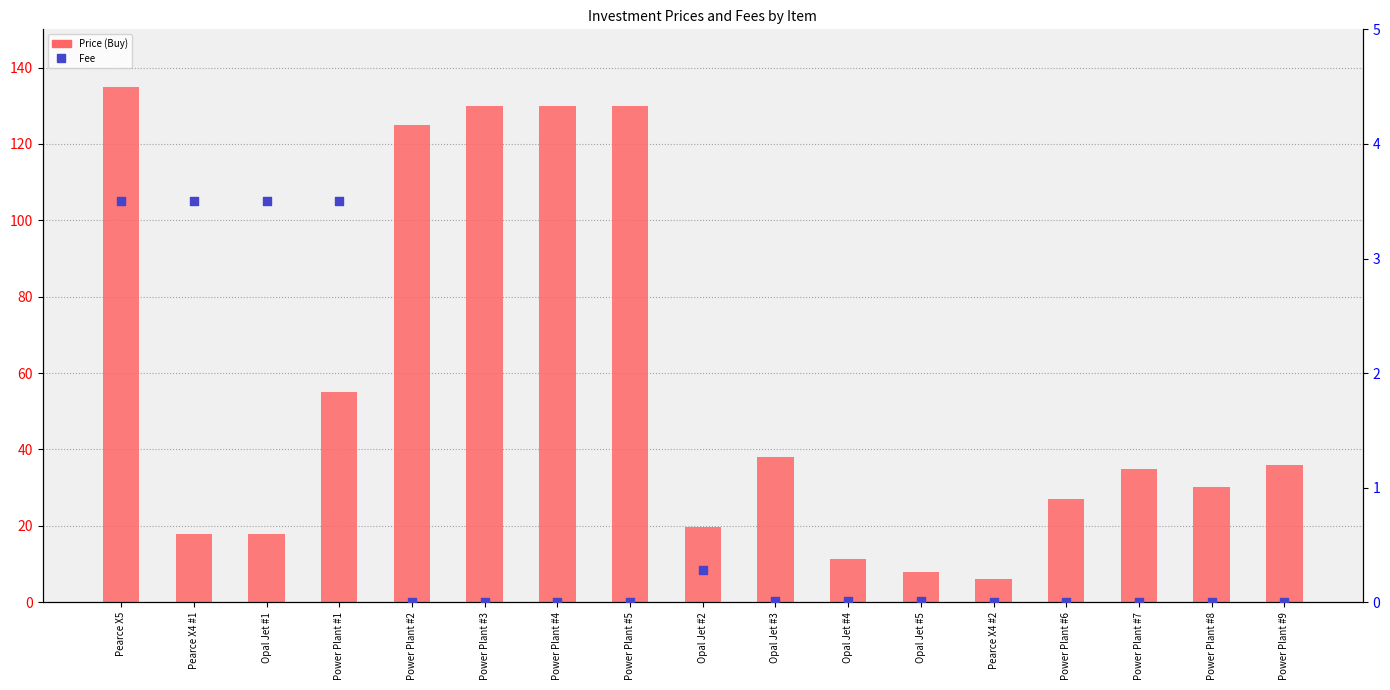

Which series has the largest total across all categories?

Price